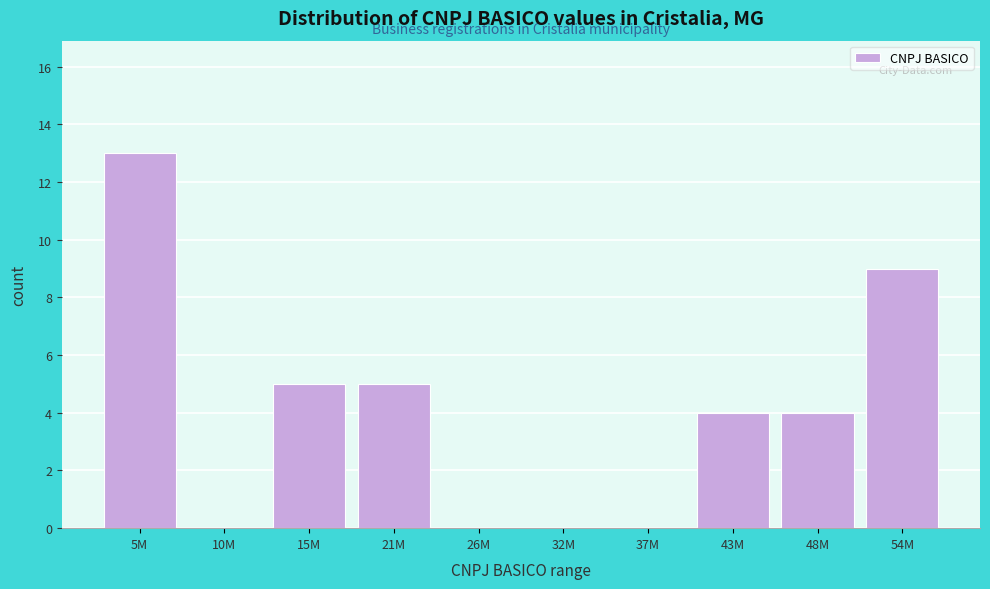

Reading left to right, what are all the values shown in this chart?

5M=13	10M=0	15M=5	21M=5	26M=0	32M=0	37M=0	43M=4	48M=4	54M=9